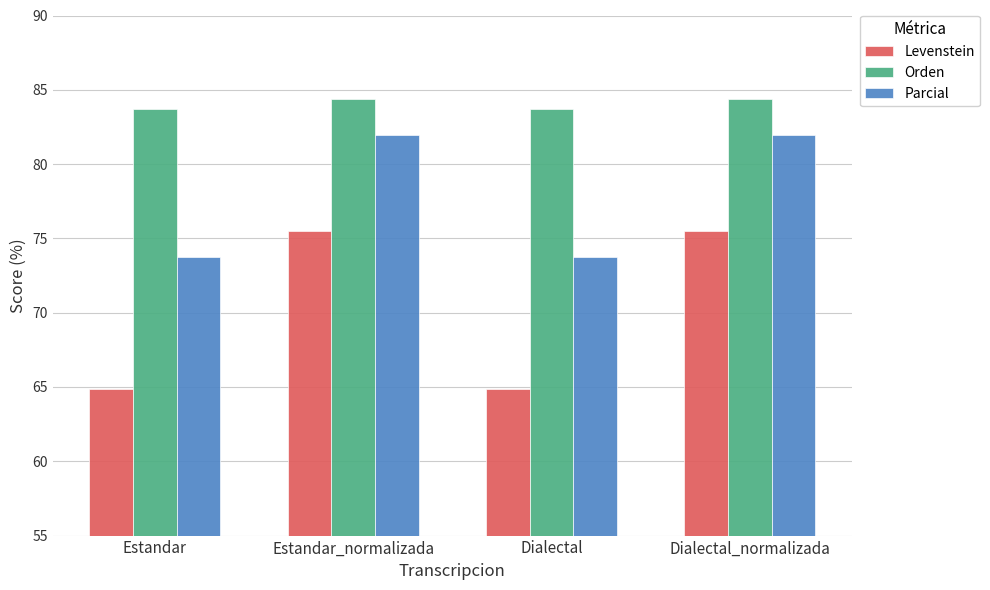

How many categories are shown in the chart?

4